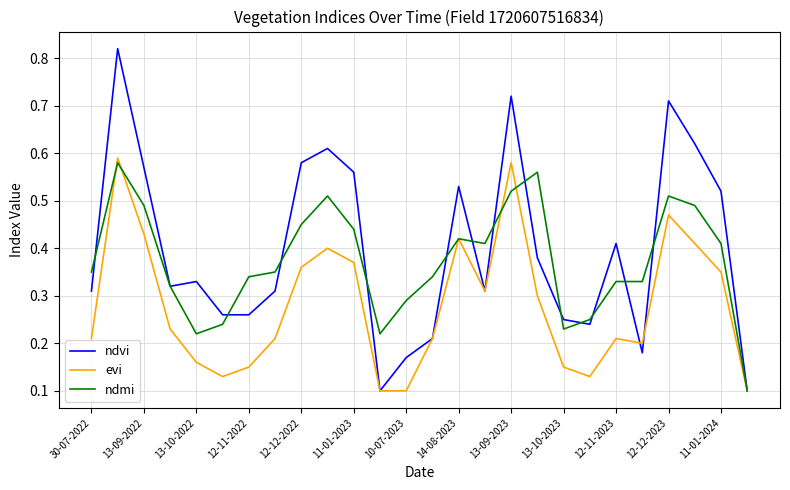

Rank the series by their average value, from highest to lowest.

ndvi, ndmi, evi